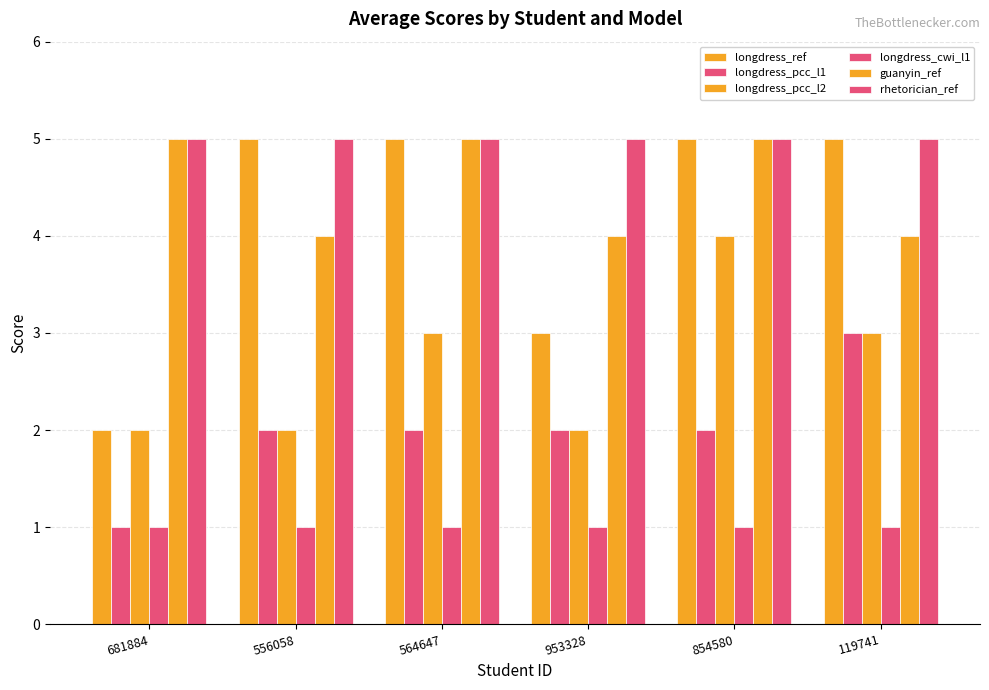

Is the value of longdress_pcc_l2 at 564647 greater than the value of longdress_cwi_l1 at 854580?

Yes